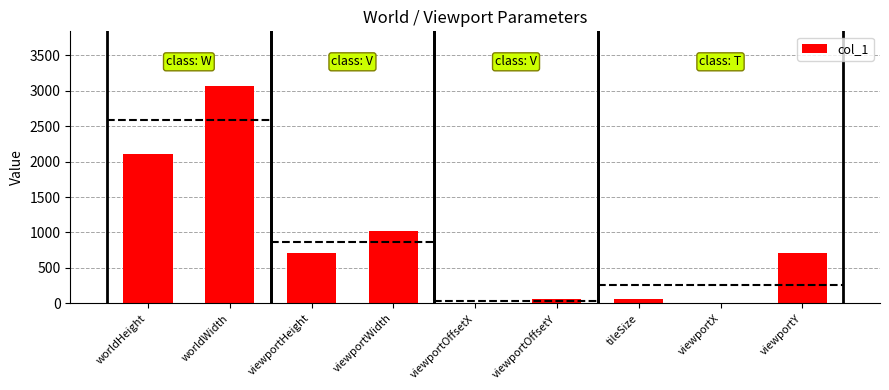

What is the maximum value shown in the chart?

3072